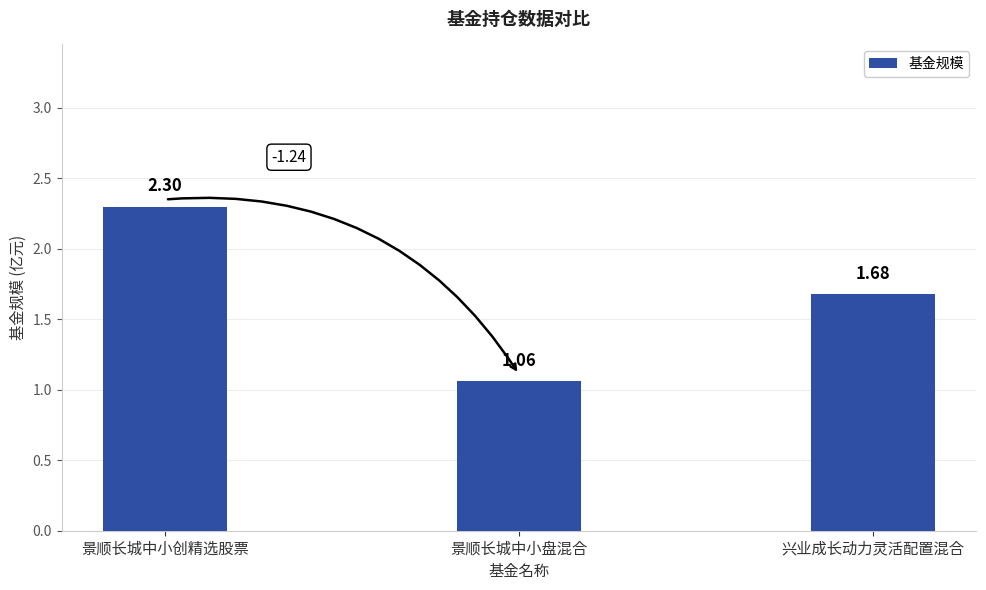

At which category does the chart reach its peak across all series?

景顺长城中小创精选股票